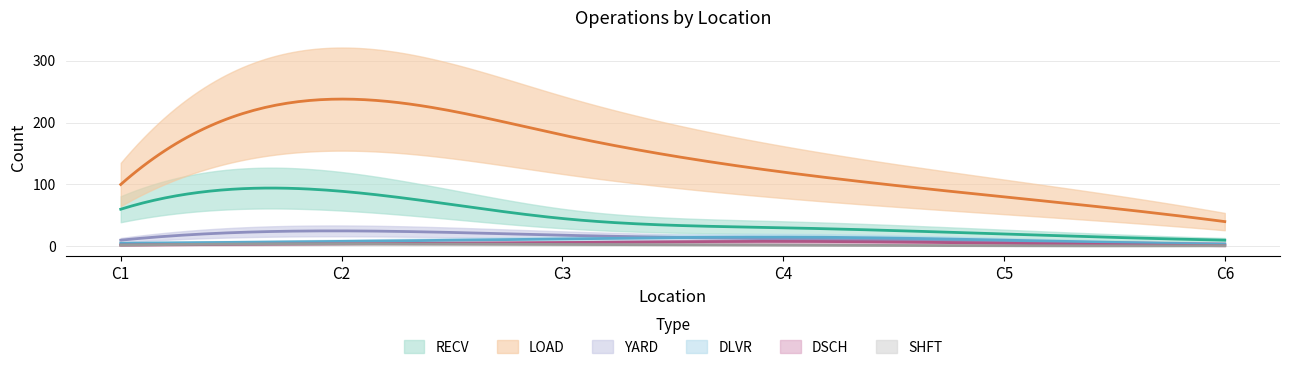

True or false: SHFT has more than 0 interior local peaks.

False